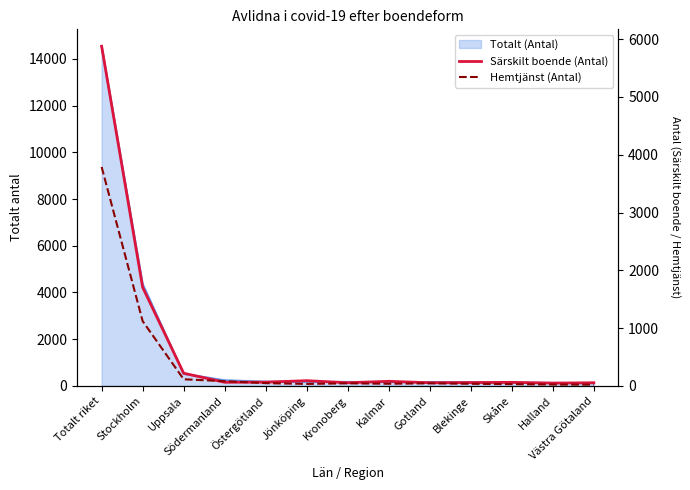

At which category does Hemtjänst (Antal) reach its first local peak?

Kronoberg